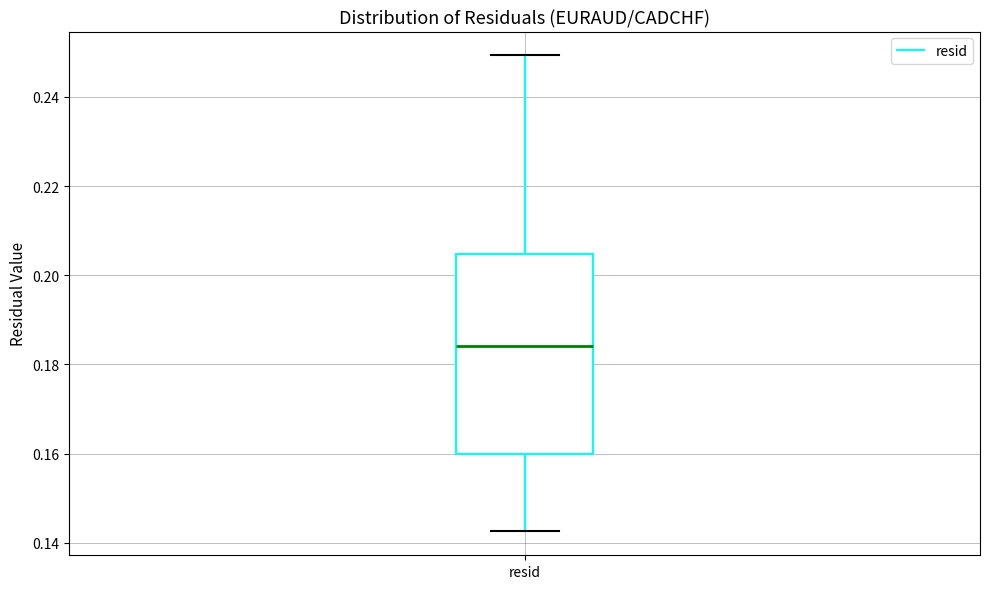

Read this box plot against the y-axis: the position of the median line, the range covered by the box, and the ends of both whiskers. The values are not printed on the chart, so give them approximately, as read against the axis.

median 0.184, box 0.160 to 0.204, whiskers 0.142 to 0.250